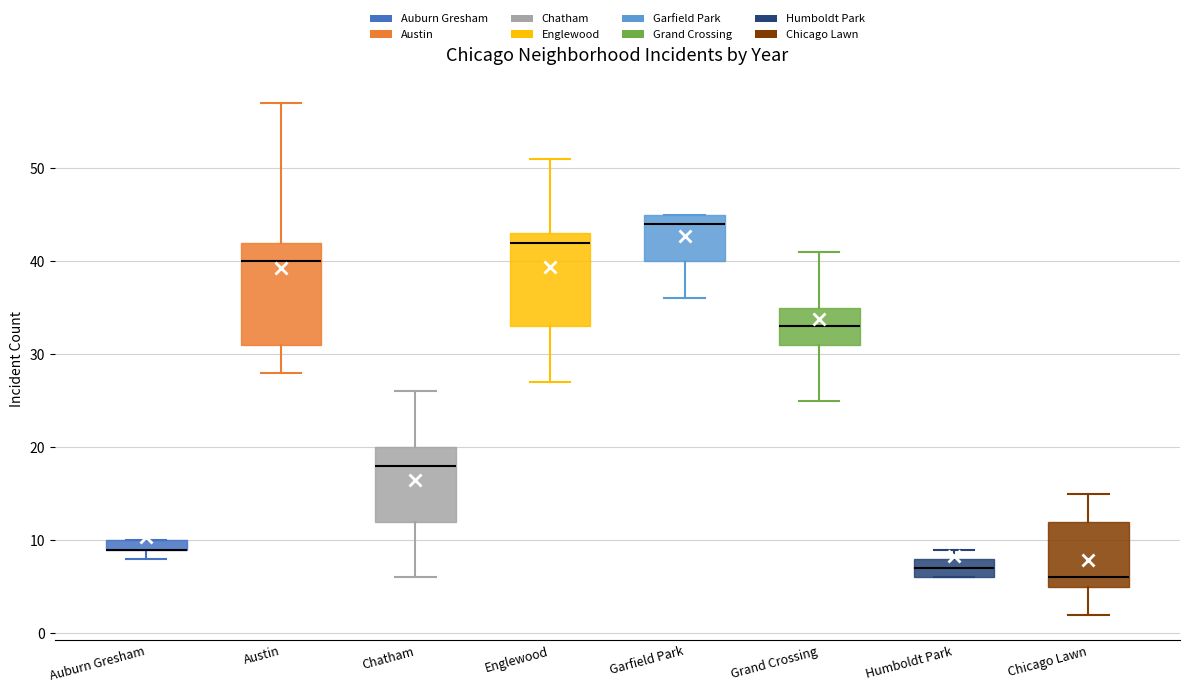

Which box is the tallest, from its lower edge to its upper edge?

Austin